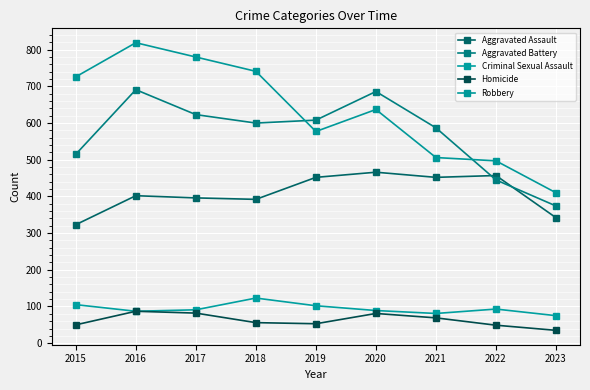

How many values in the Aggravated Battery series are below 600?

4